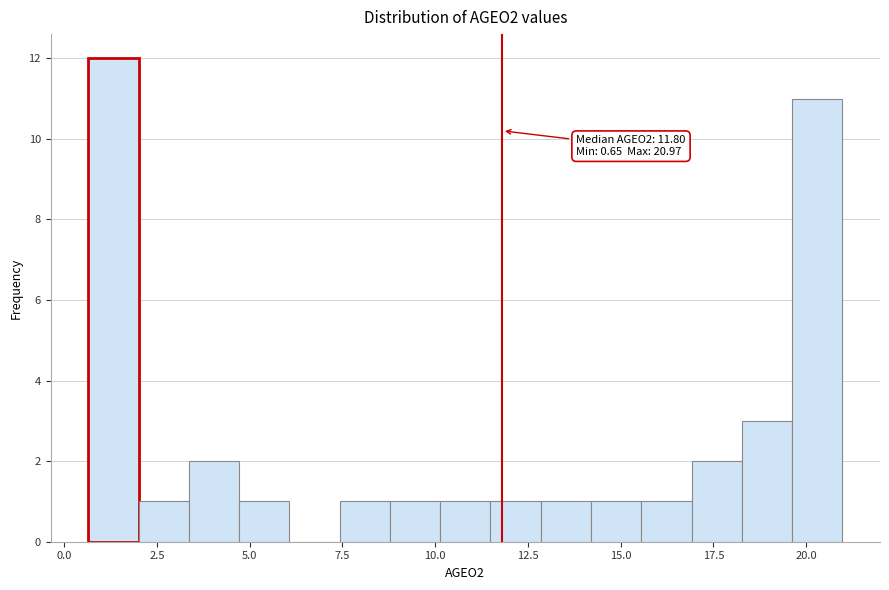

Read against the x-axis, roughly where is the centre of the tallest bar?

1.5